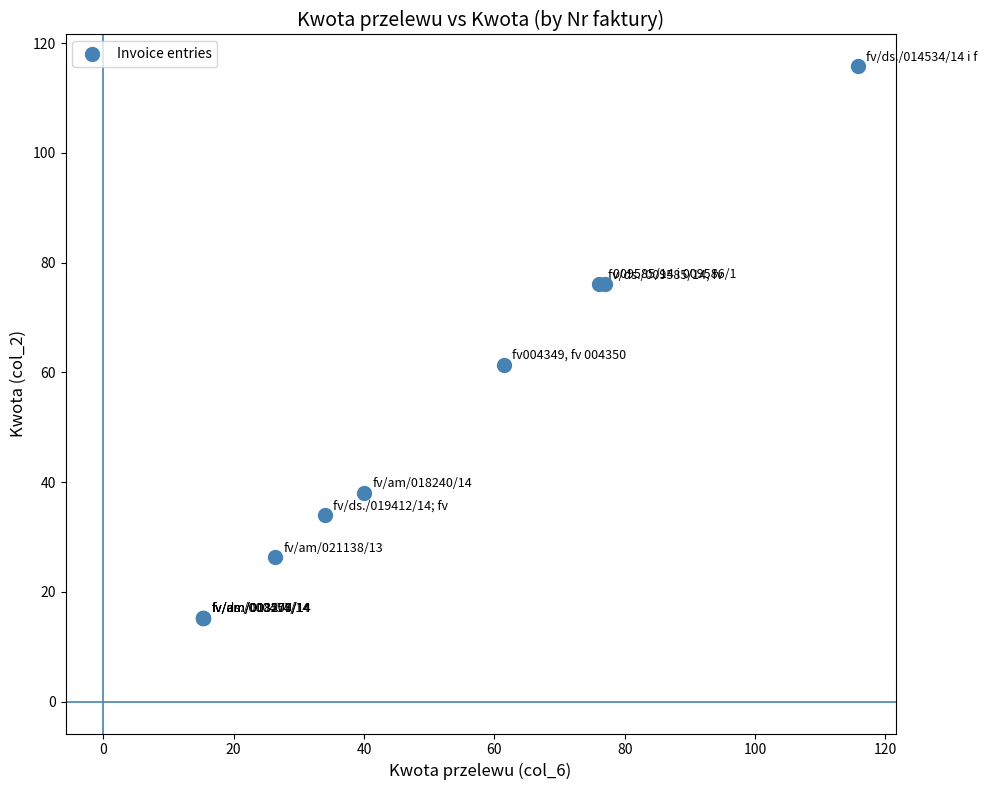

What Y value in the scatter plot is closest to 65?

61.4